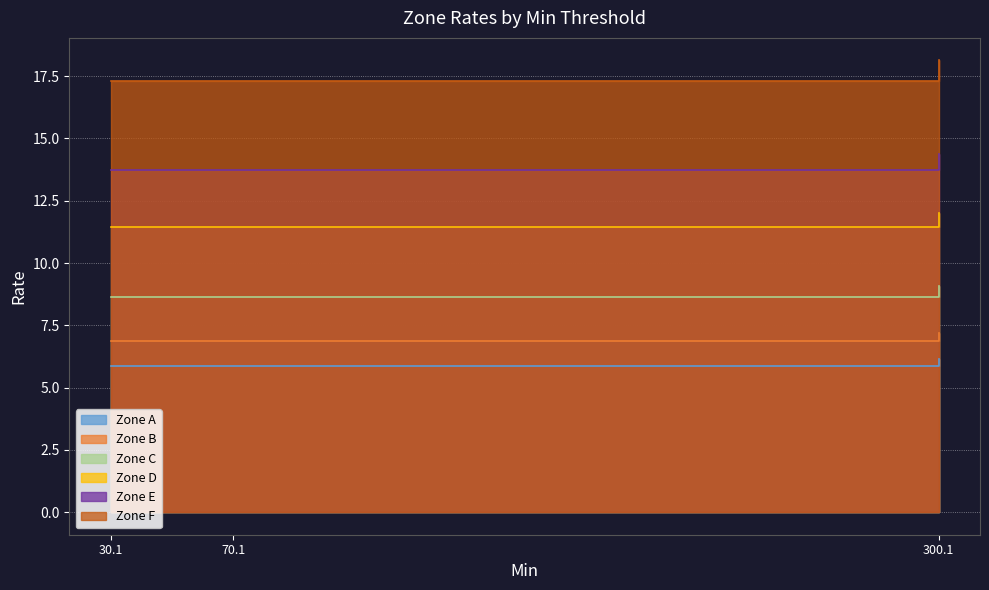

How many Zone B values are between 5 and 6?

2